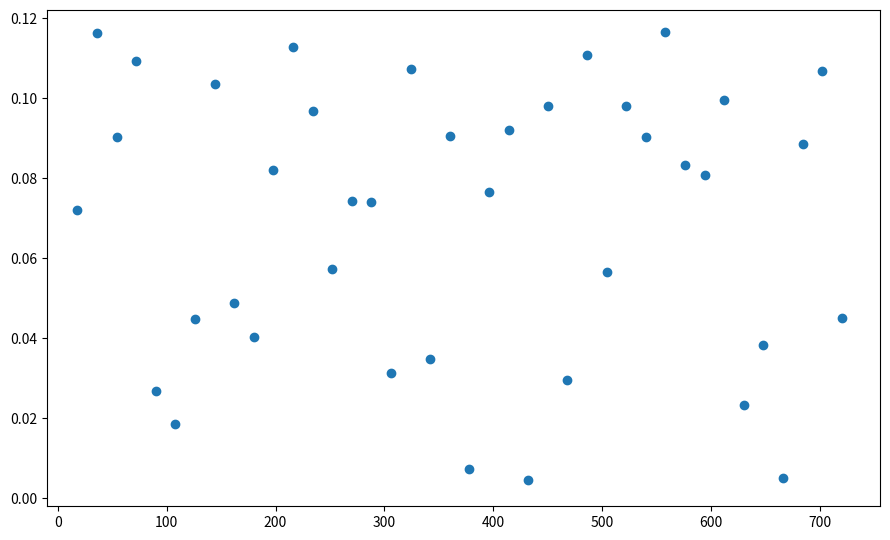

What is the range of X values (max minus min)?

702.0